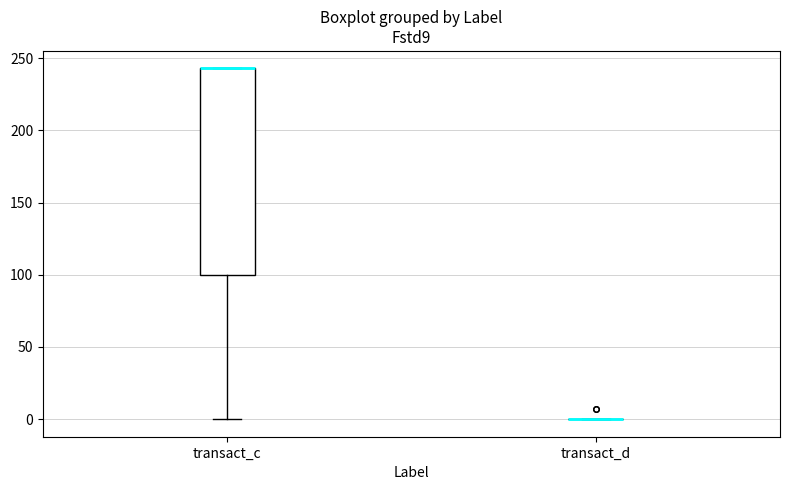

Reading left to right, transcribe this box plot: for each box, give where its median line is, the range the box spans, and where its two whiskers end, as read against the y-axis. The values are not printed on the chart, so give them approximately, as read against the axis.

transact_c: median 245 (drawn on the box's upper edge), box 100 to 245, whiskers 0 to 245
transact_d: box collapsed to a line at 0, whiskers 0 to 0